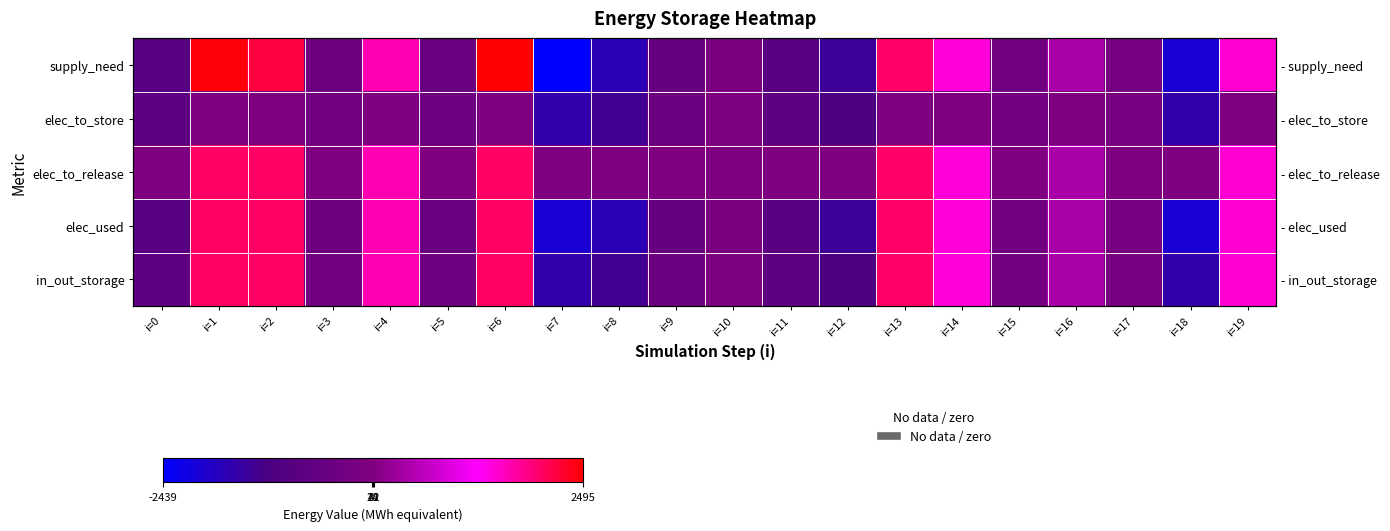

What is the minimum value for supply_need?

-2438.8